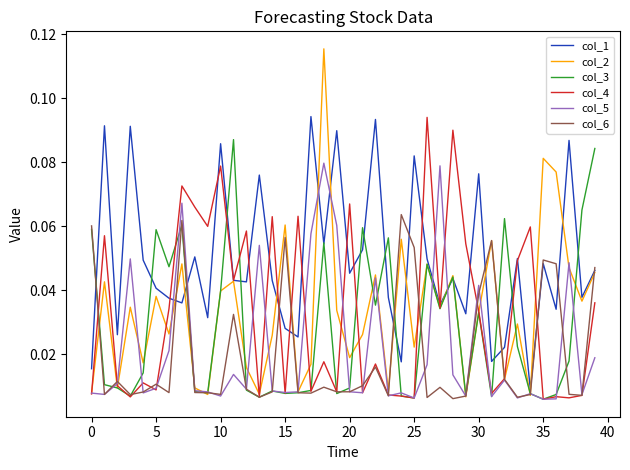

Which series has the widest spread of values?

col_2